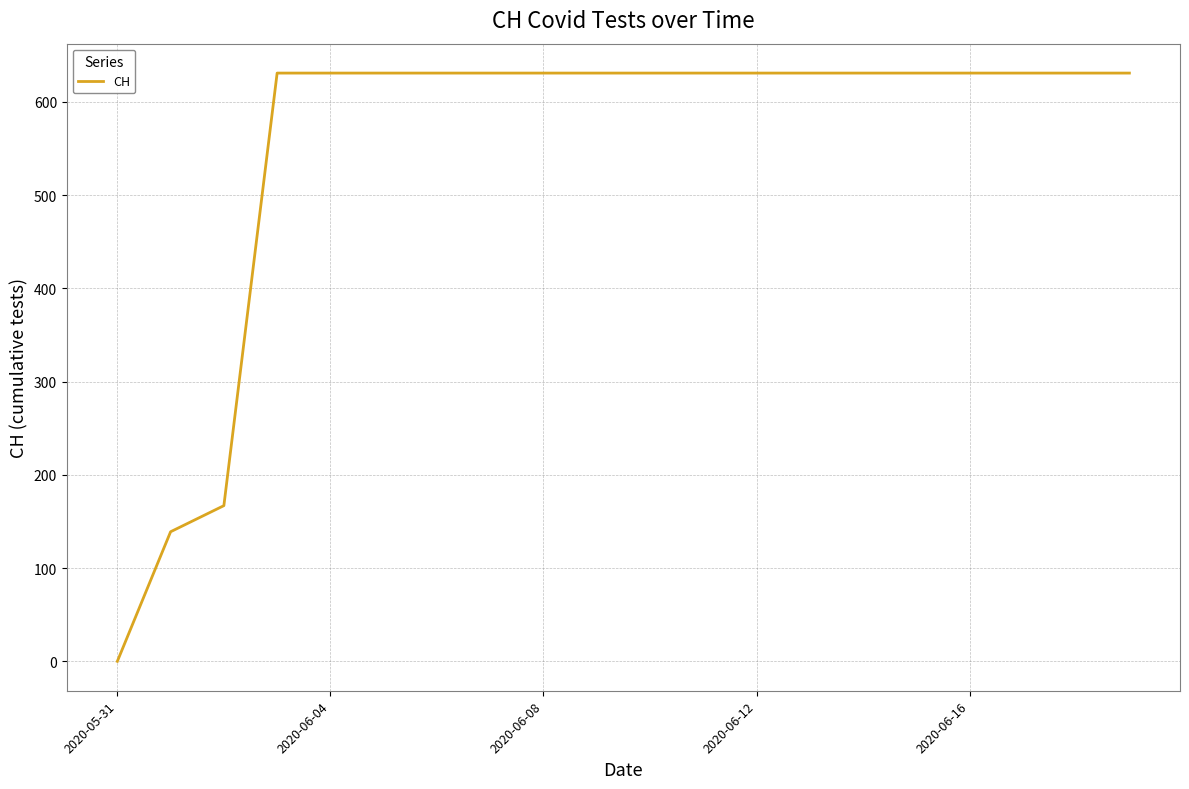

What is the greatest value displayed?

631